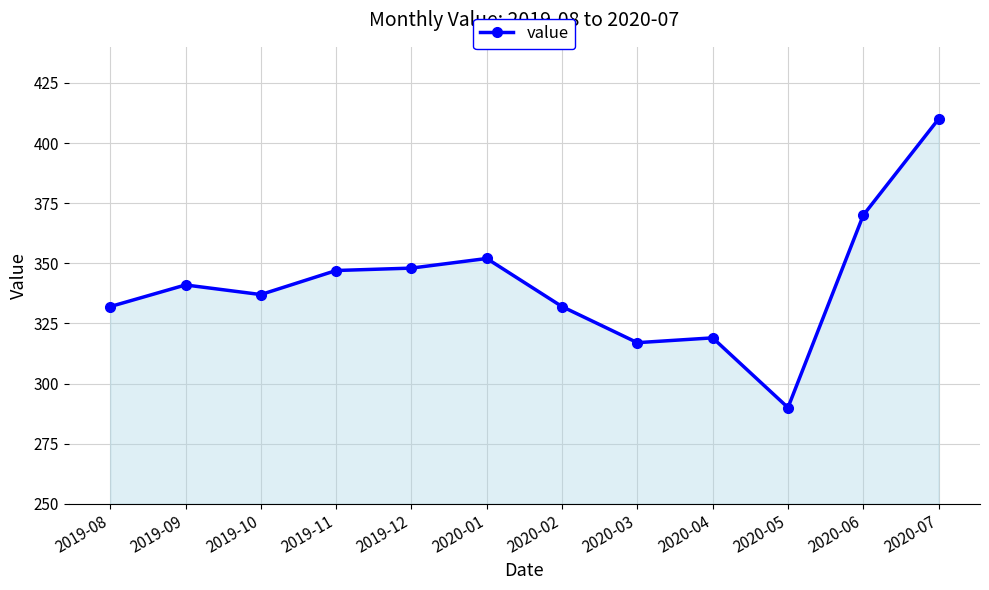

What is the minimum value shown in the chart?

290